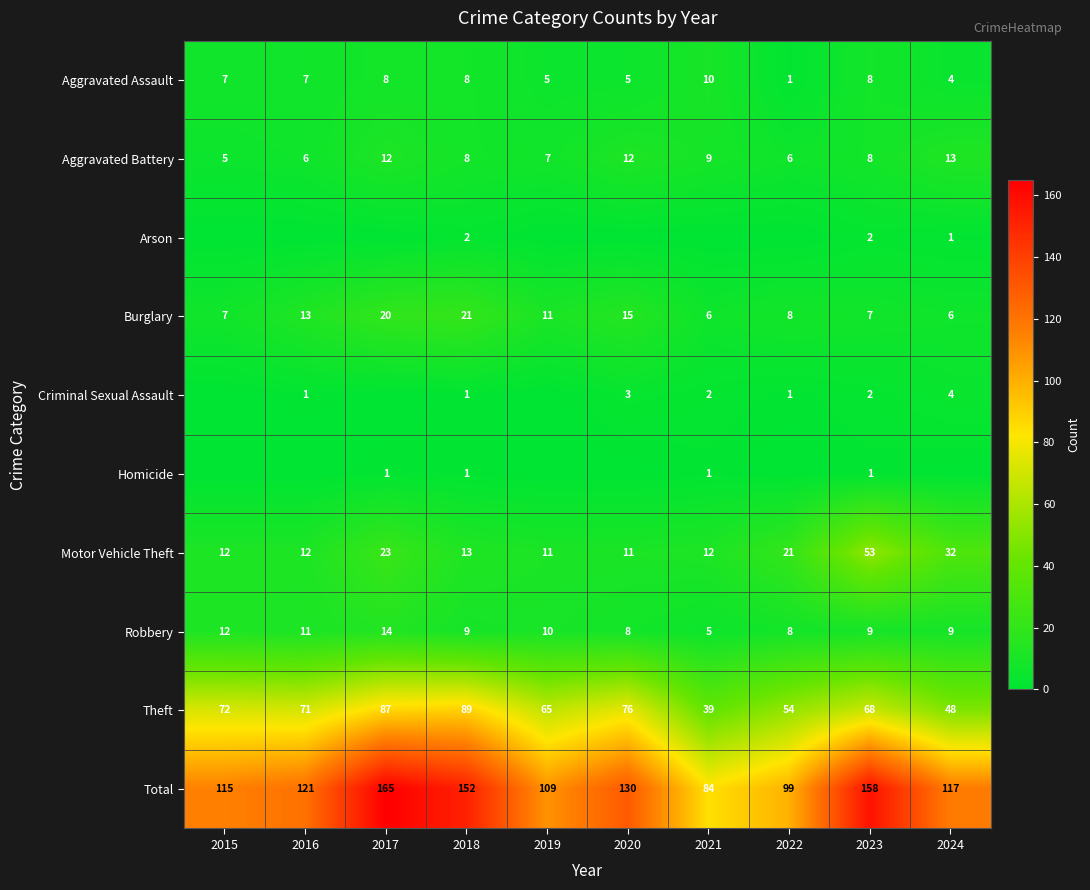

Is the value of Total at 2024 greater than the value of Robbery at 2022?

Yes